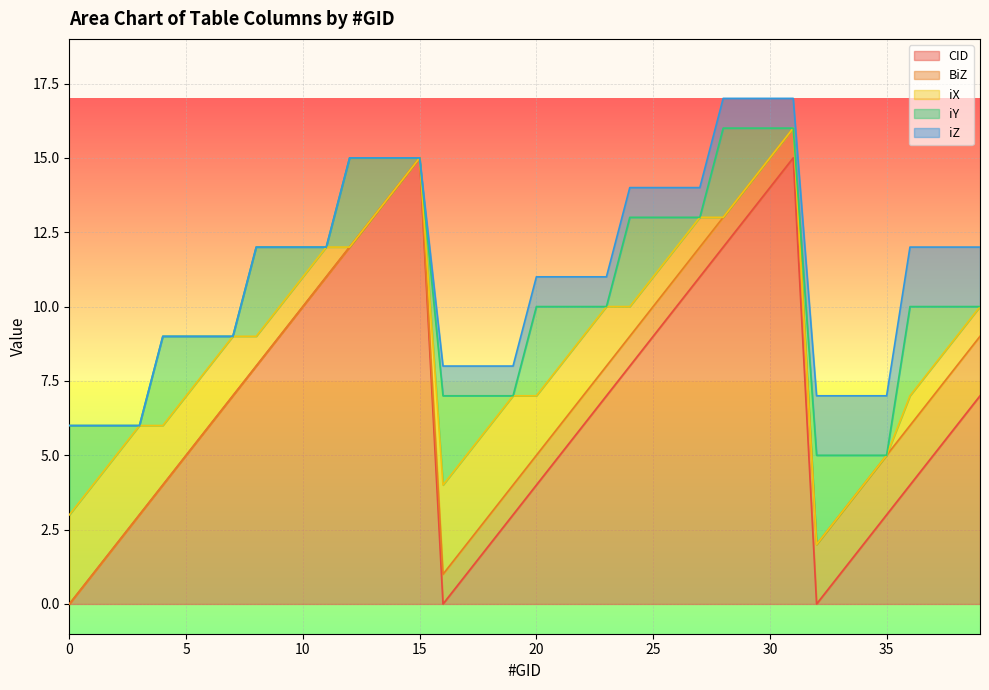

How many values in the iY series are below 2?

20